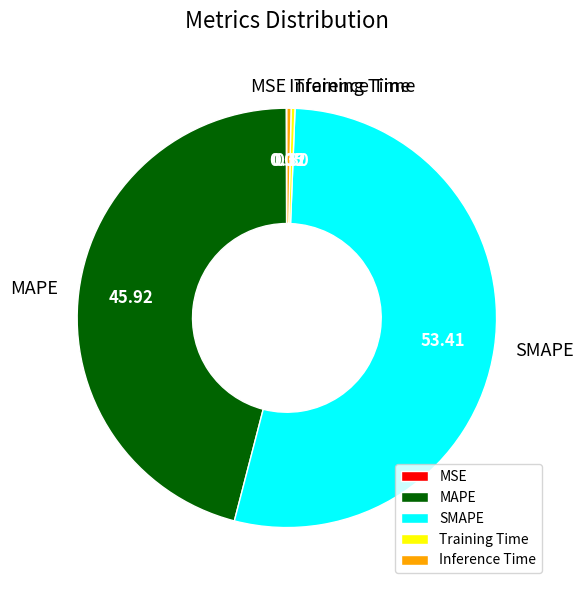

What is the ratio of the value at MAPE to the value at SMAPE?

0.9